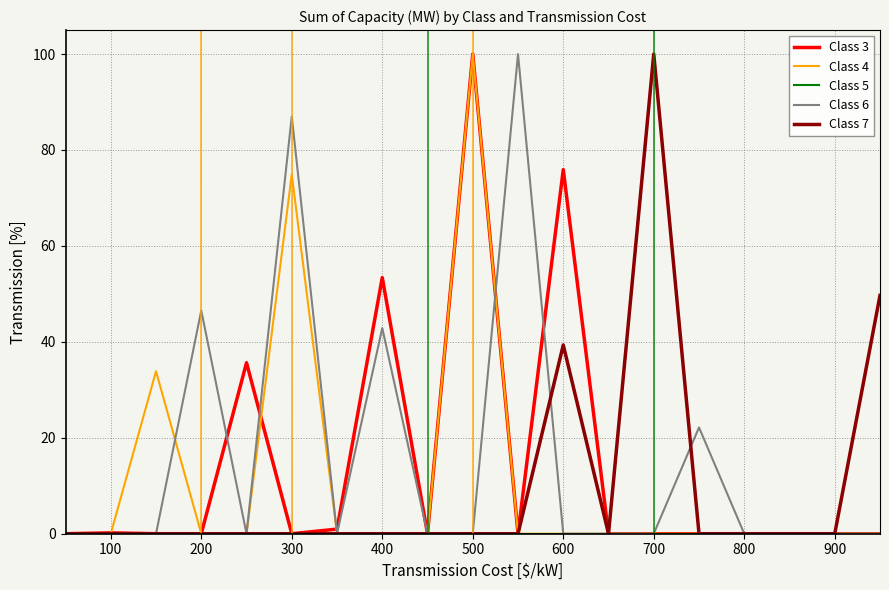

True or false: Class 3 and Class 6 intersect in this chart.

True